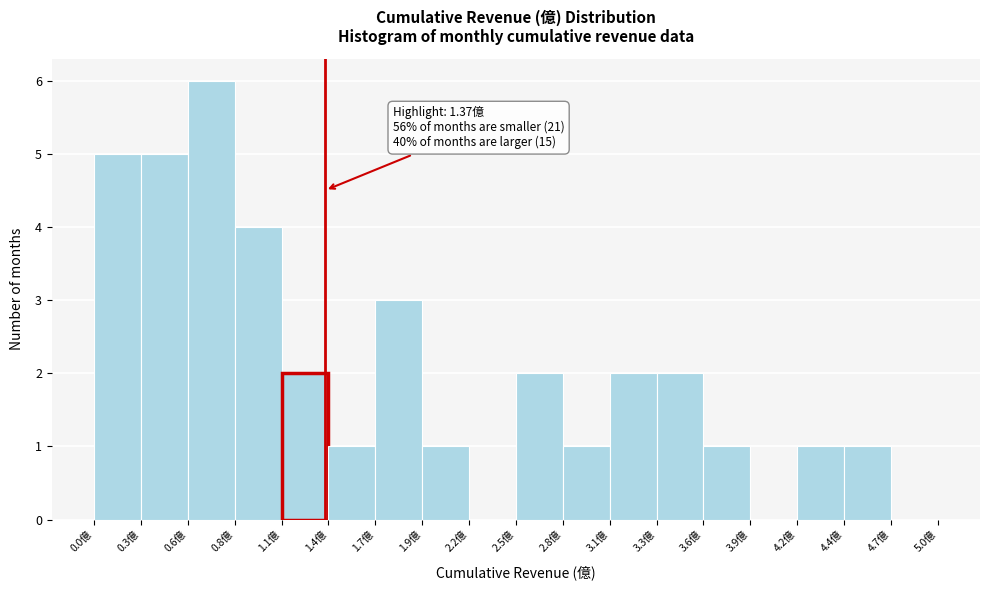

Which range on the x-axis has the tallest bar?

0.55 to 0.85